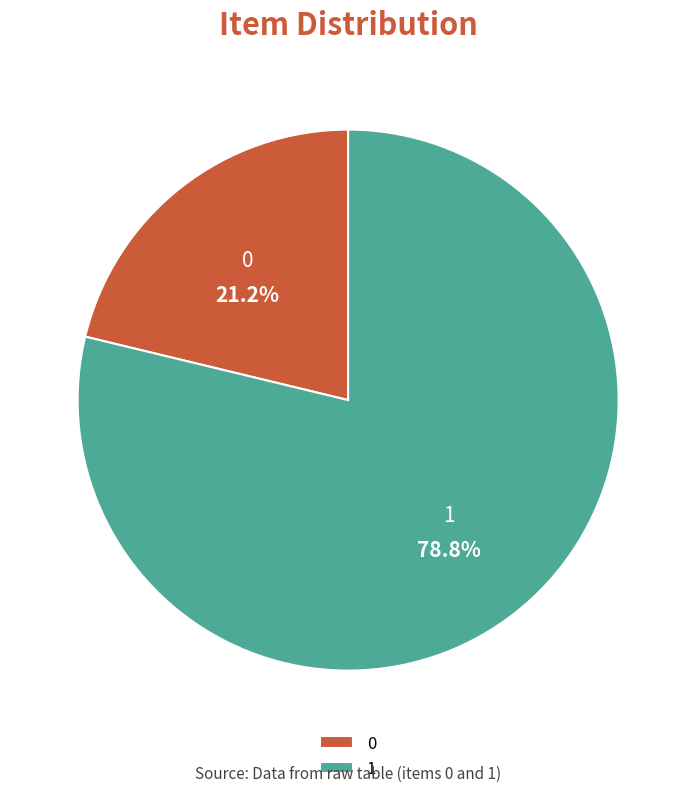

Which category has the biggest portion of the pie?

1